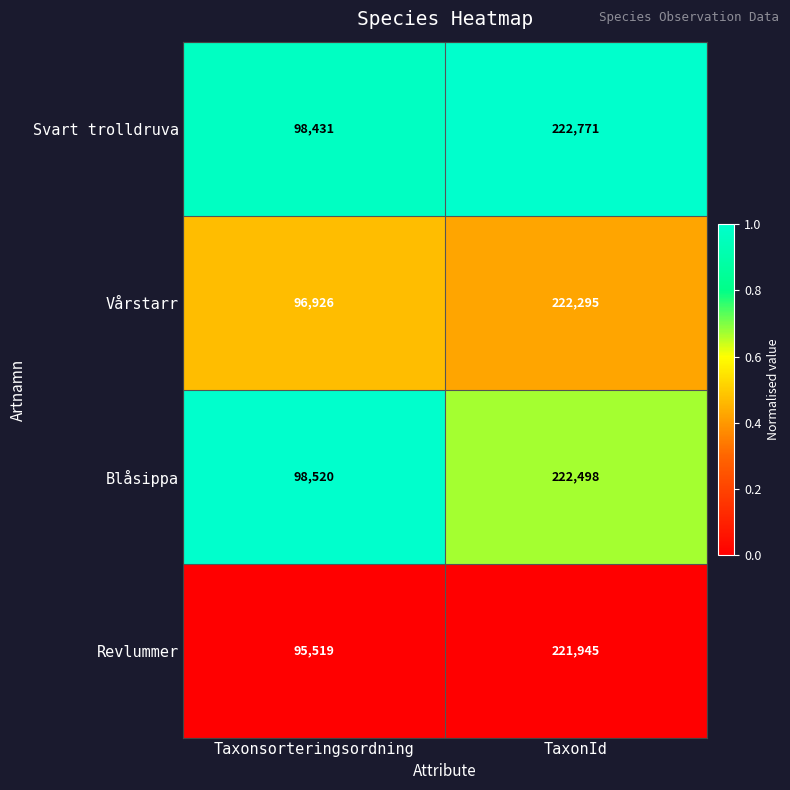

At which label is Vårstarr closest to 159610?

Taxonsorteringsordning